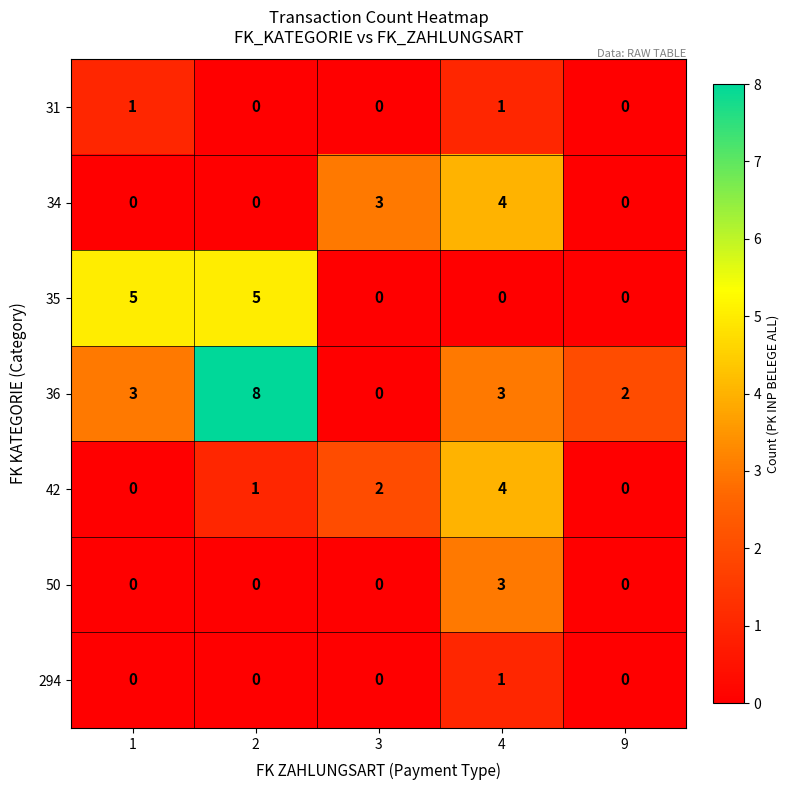

Count the number of categories in the chart.

5